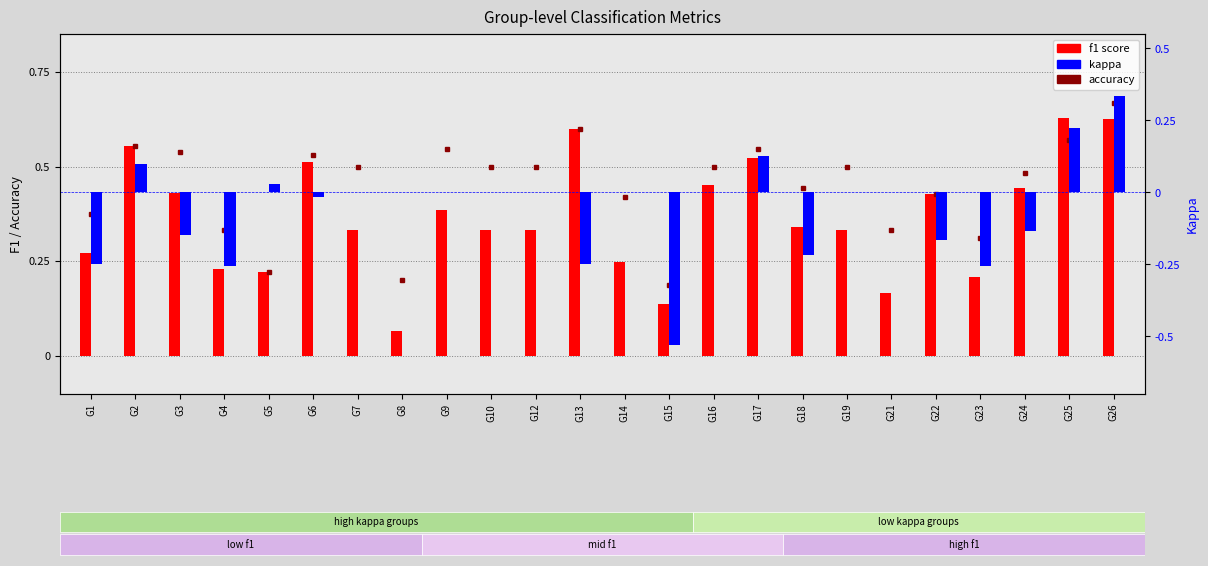

Which has a higher value, G16 or G15?

G16